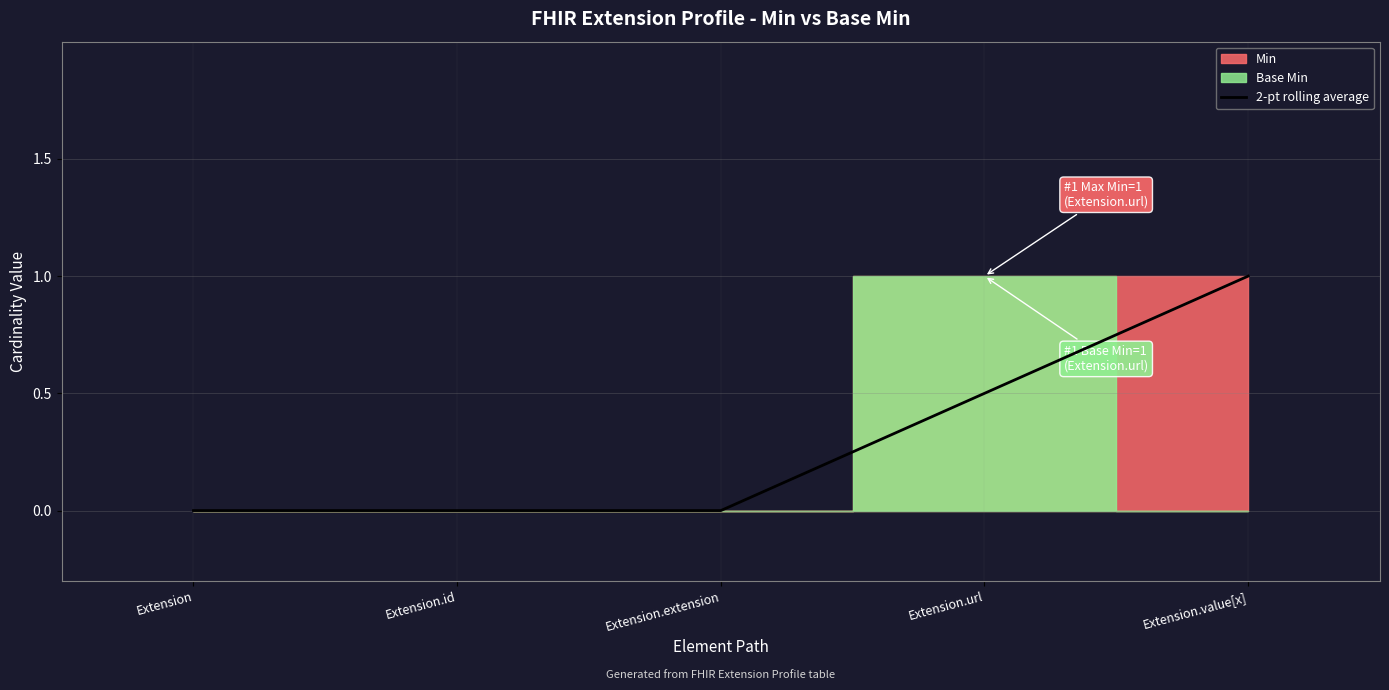

What is the approximate value at Extension.value[x]?

1.0